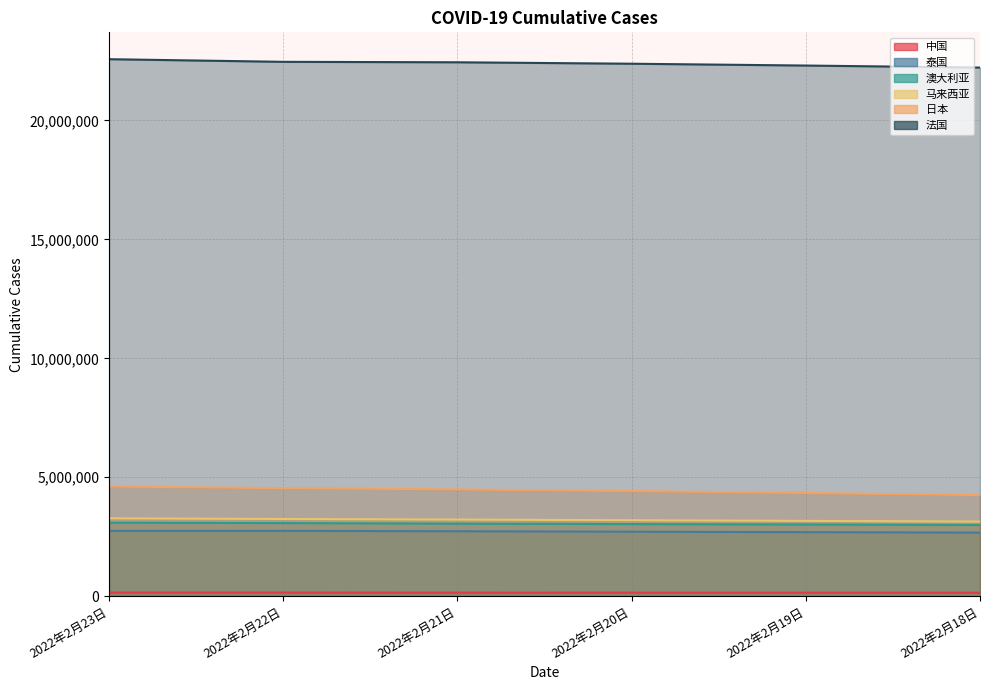

At which category is the sum across all series the highest?

2022年2月23日